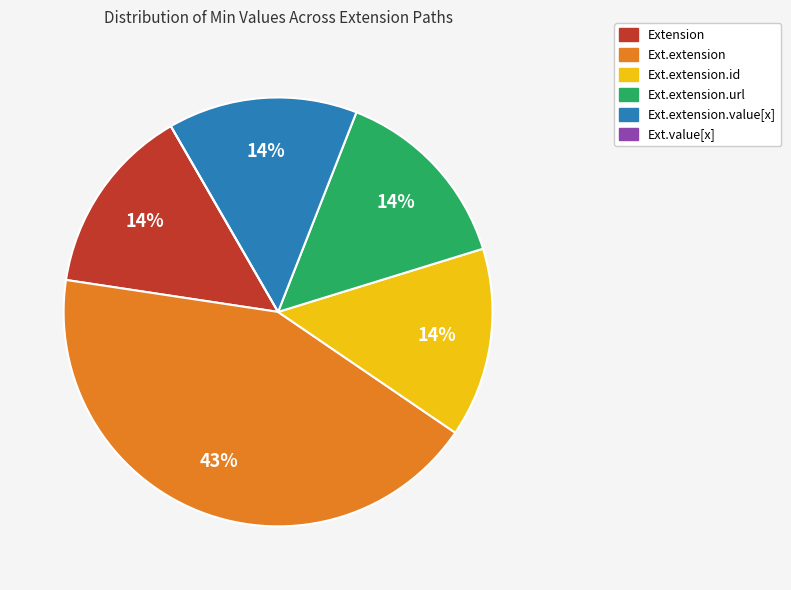

Is there a majority slice in this chart?

No